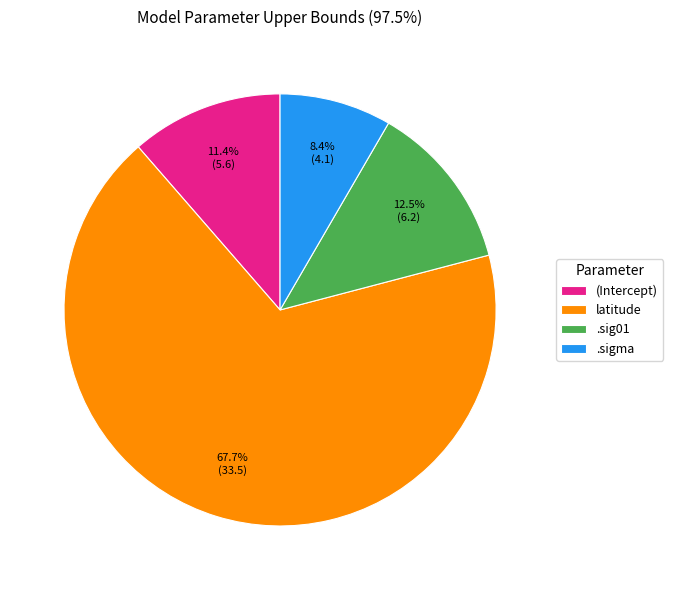

What is the largest slice in the pie chart?

latitude